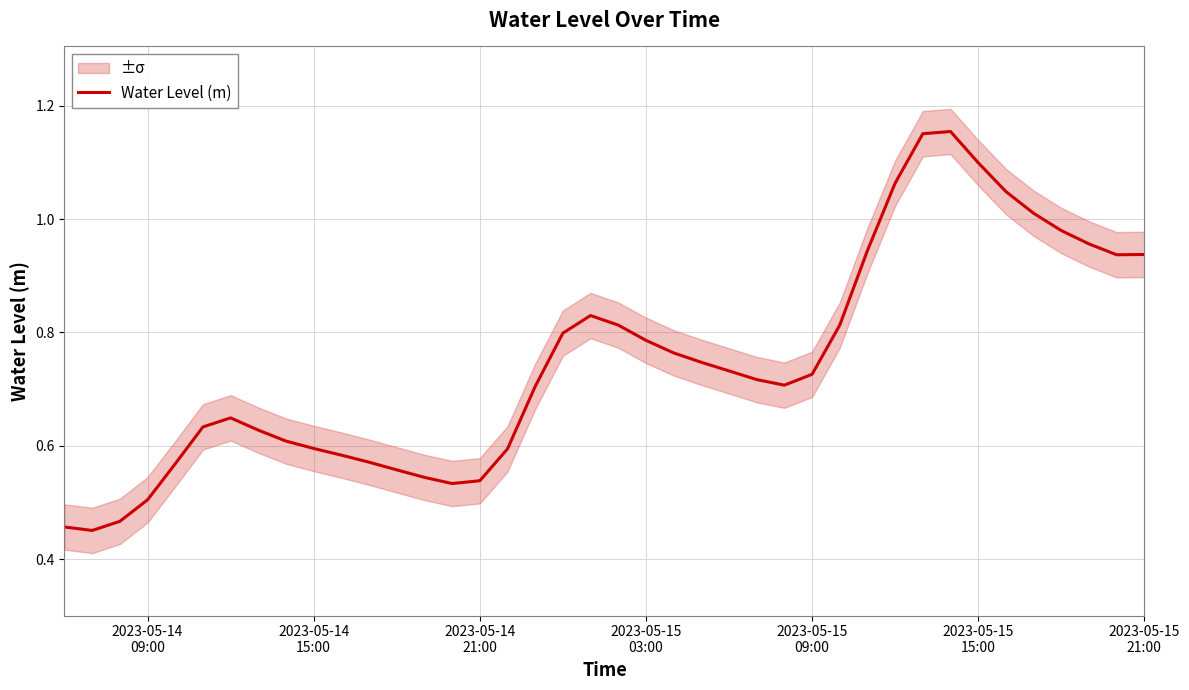

How many interior local peaks (higher than both neighbors) does the data have?

3